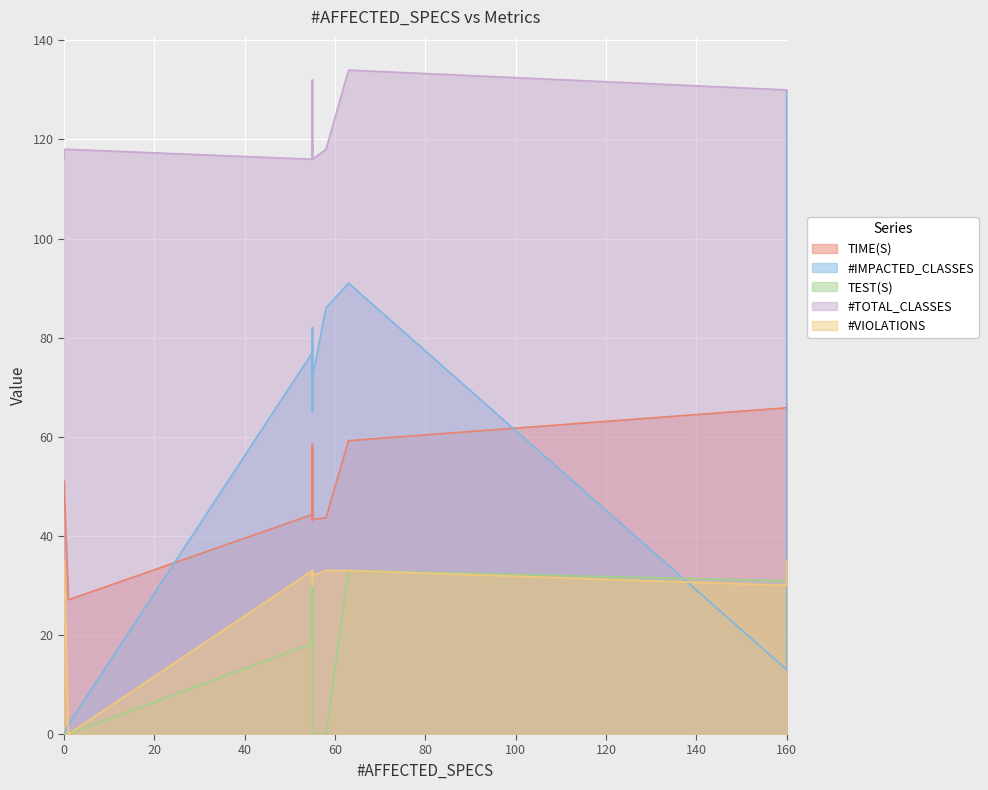

What is the value of the #IMPACTED_CLASSES point at the 14th from the left?

78.0